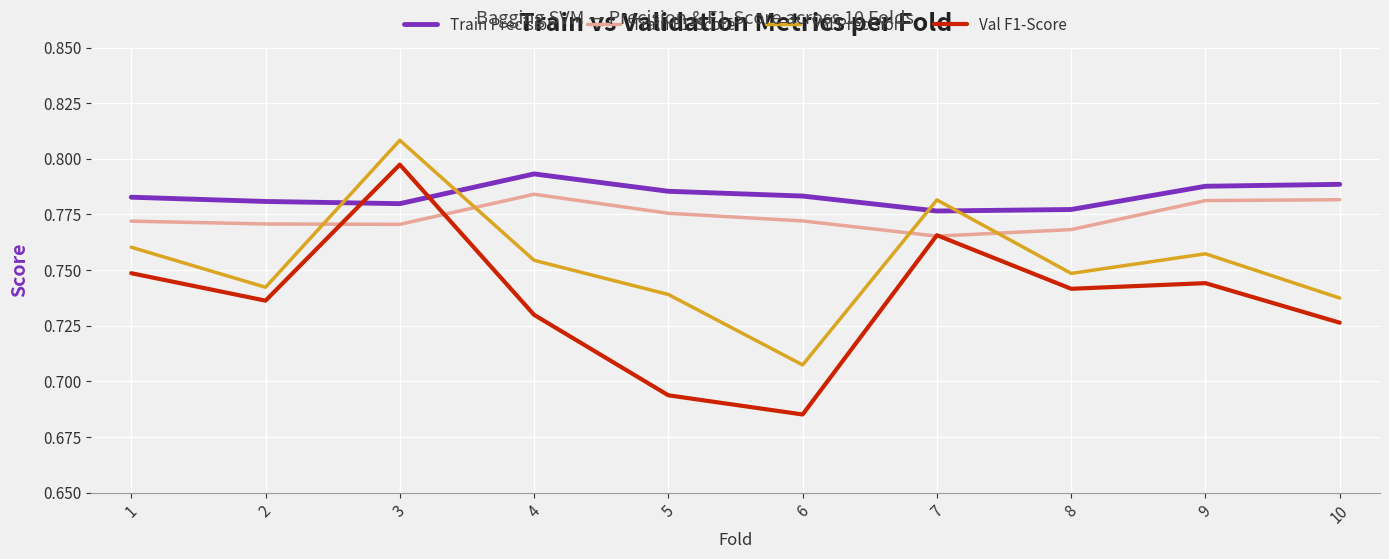

At 1, list the series in order from largest to smallest.

Train Precision, Train F1-Score, Val Precision, Val F1-Score